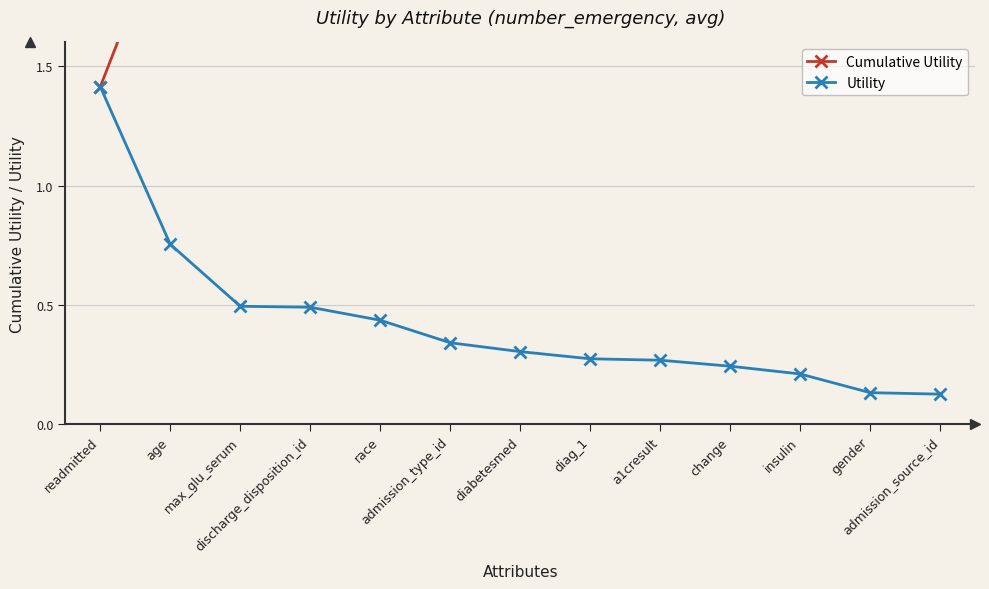

Reading left to right, list all the values displayed in this chart.

Cumulative Utility: 1.4	2.2	2.7	3.2	3.6	3.9	4.2	4.5	4.8	5.0	5.2	5.4	5.5
Utility: 1.4	0.8	0.5	0.5	0.4	0.3	0.3	0.3	0.3	0.2	0.2	0.1	0.1